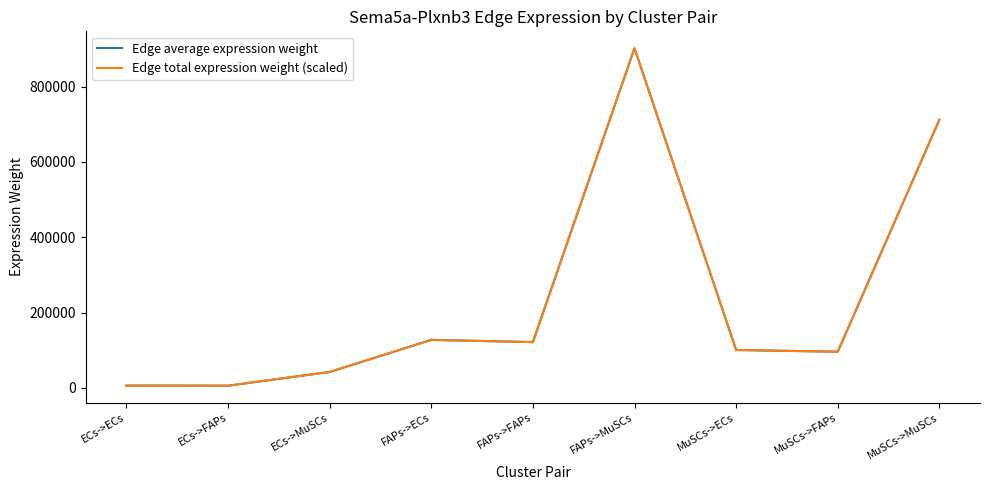

Does the chart display data point markers on the line(s)?

No